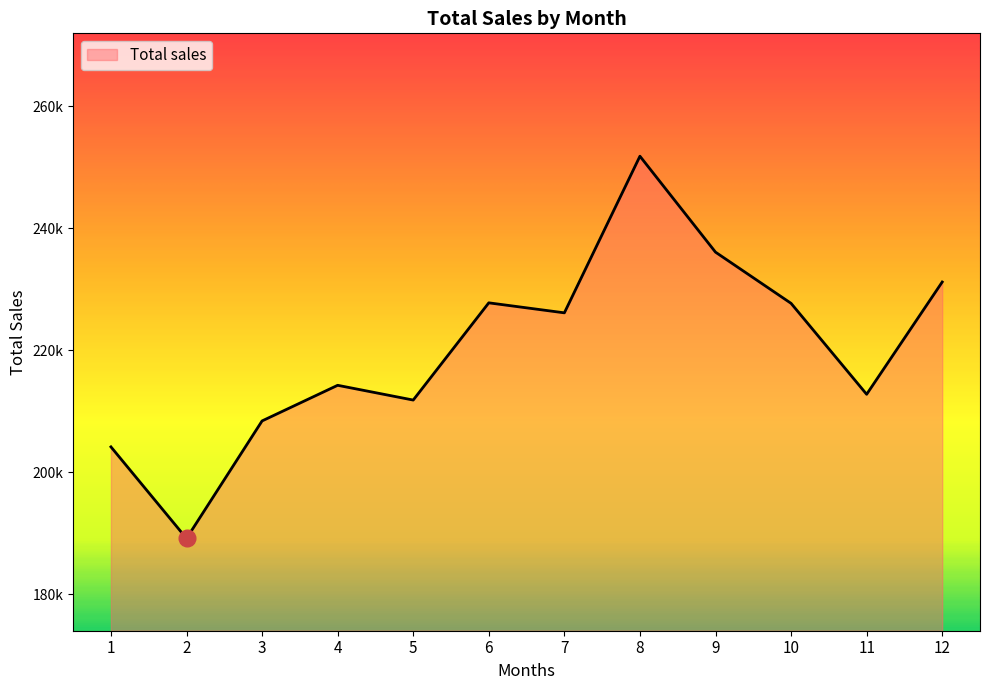

What is the average value?

220110.5